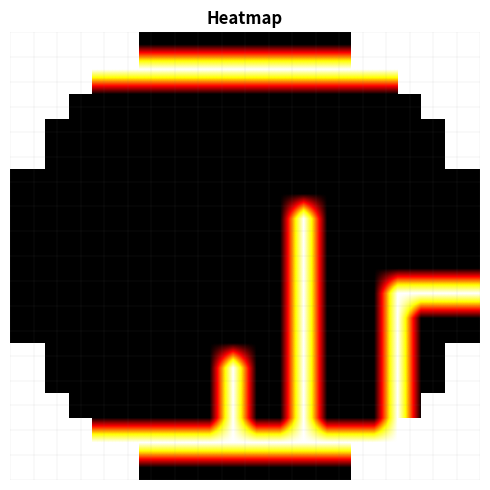

Which category has the lowest value across all series?

5